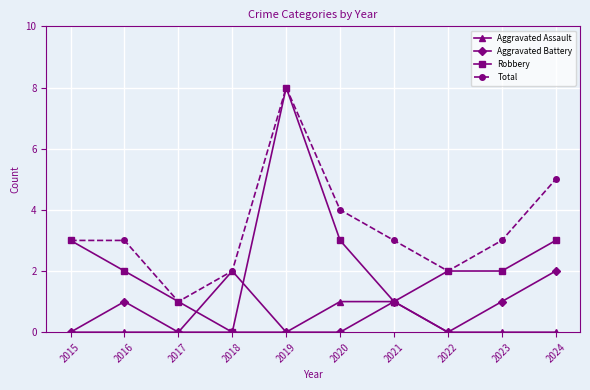

True or false: Aggravated Battery has a value of 1 at 2016.

True